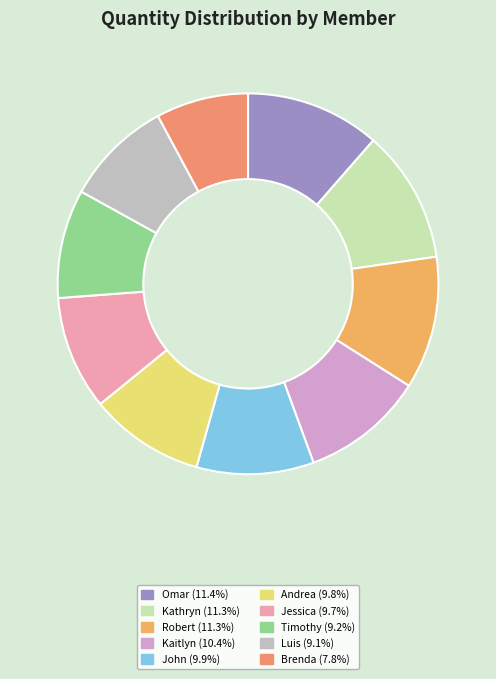

How many segments does this pie chart have?

10